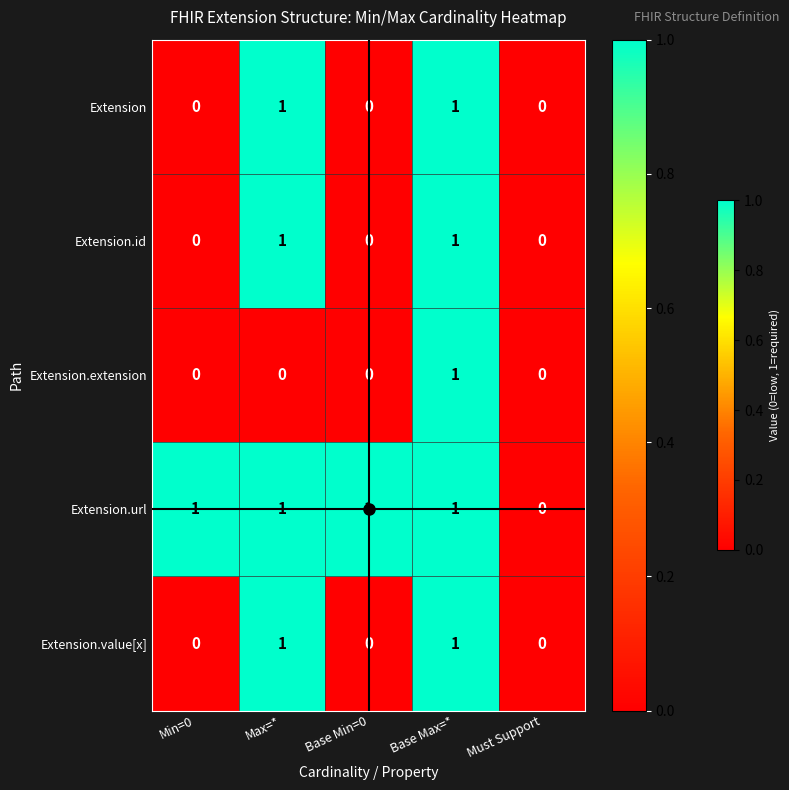

True or false: Extension.id has a value of 1 at Base Max=*.

True